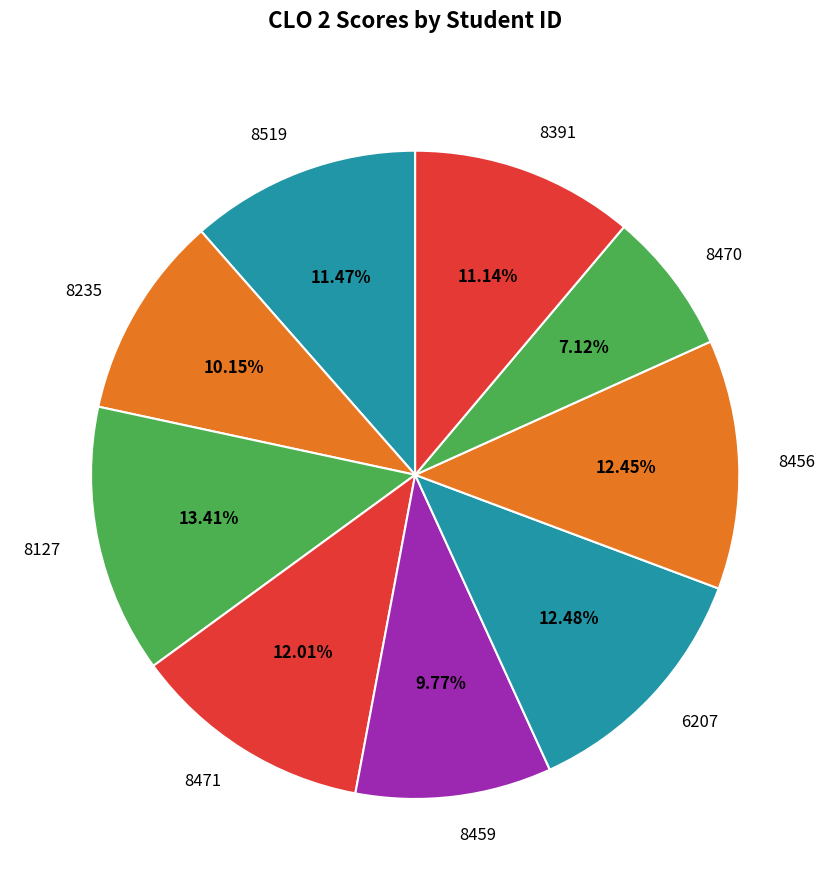

What is the total percentage of 8127 and 6207?

25.9%